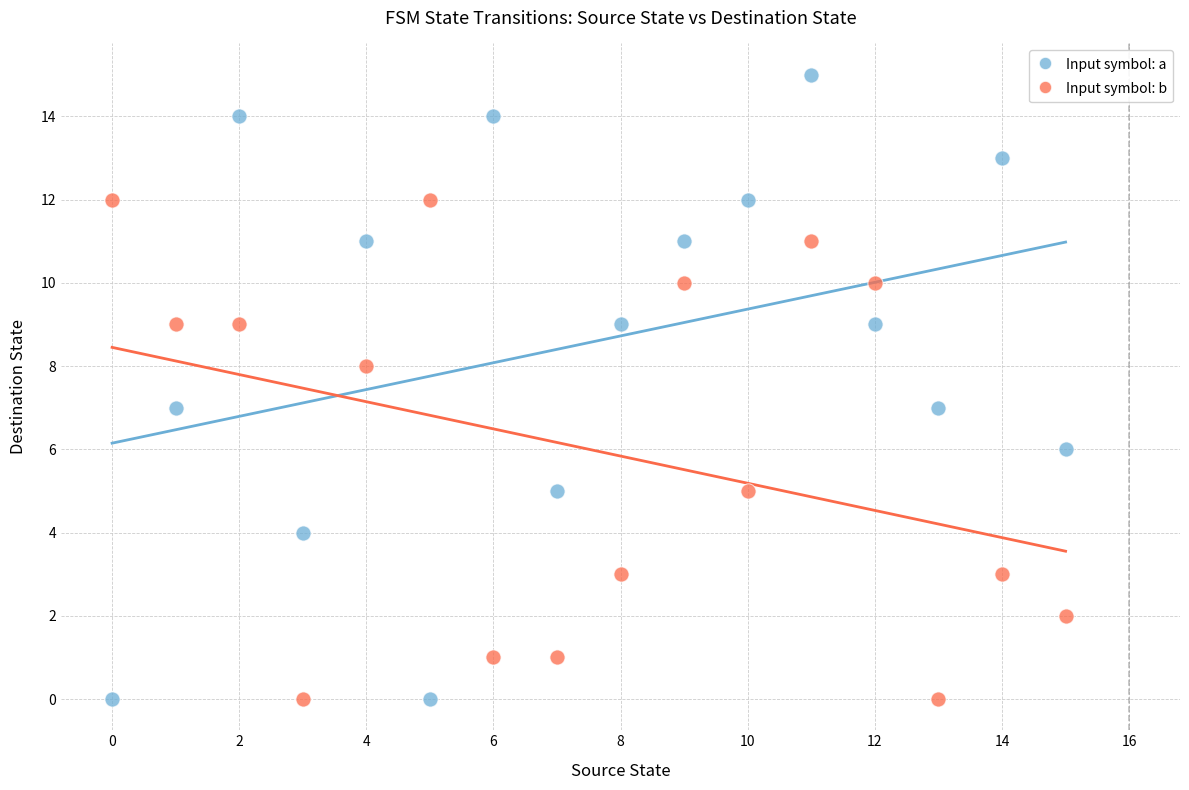

Which series has the largest Y range (max minus min)?

Input symbol: a